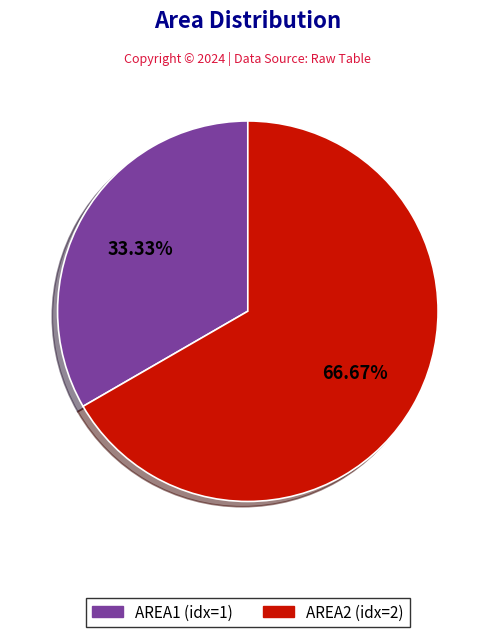

The AREA2 slice represents 78% of the pie. True or false?

False